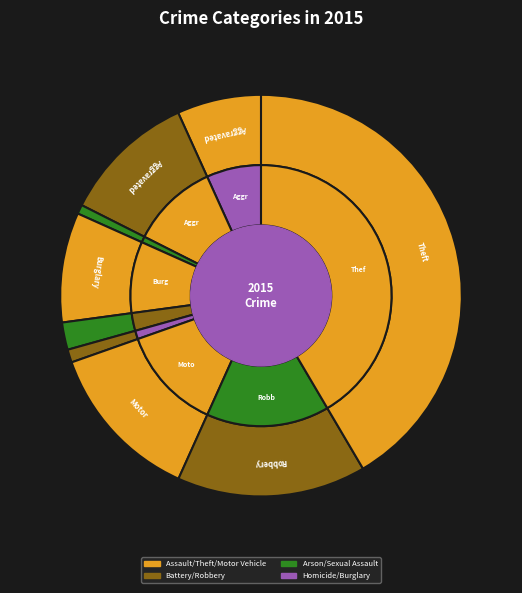

Does any single category account for the majority?

No